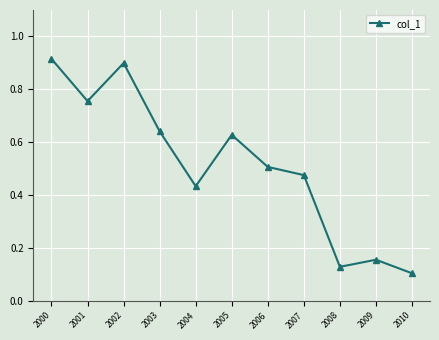

The chart shows a value of 0.5 at 2006. True or false?

True